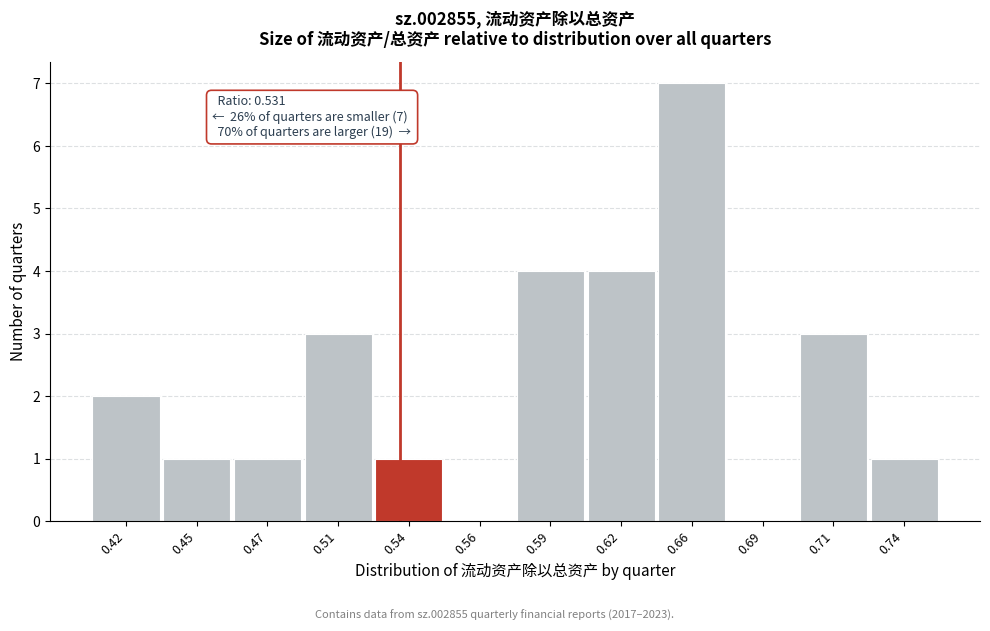

Reading left to right, extract all data points from this chart.

0.42=2	0.45=1	0.47=1	0.51=3	0.54=1	0.56=0	0.59=4	0.62=4	0.66=7	0.69=0	0.71=3	0.74=1